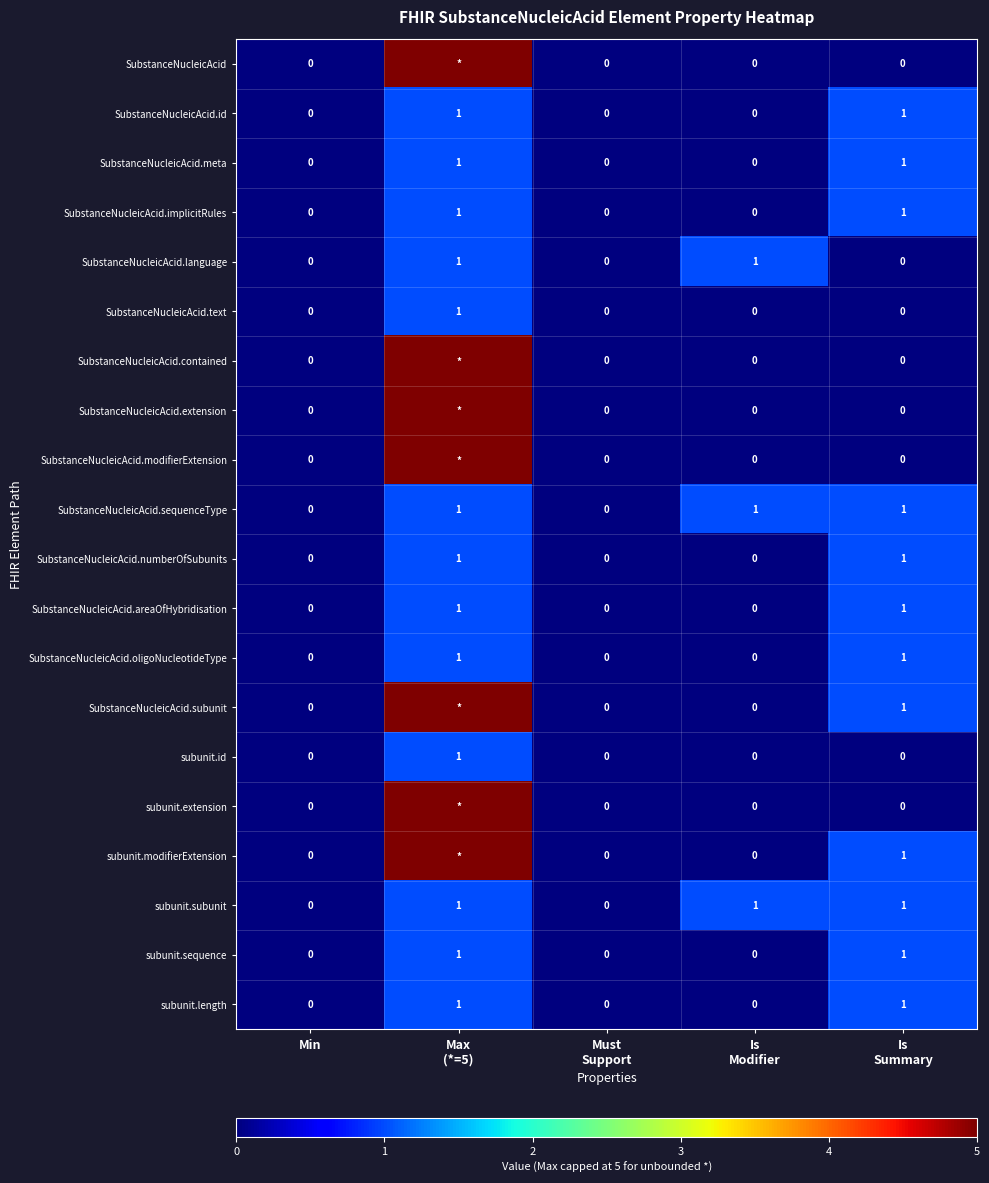

How many SubstanceNucleicAcid.sequenceType values are between 0 and 1?

5